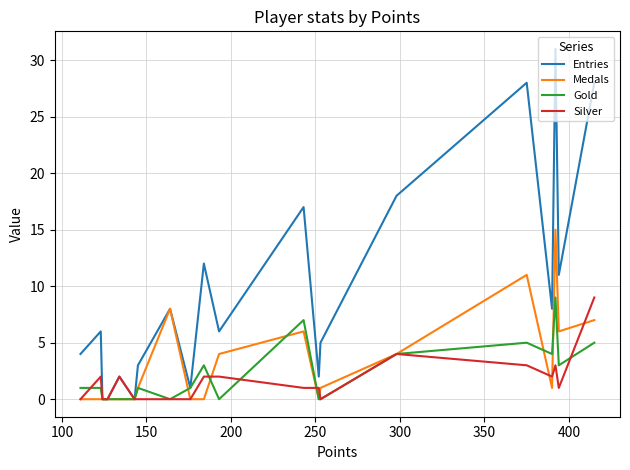

Which series has the largest total across all categories?

Entries